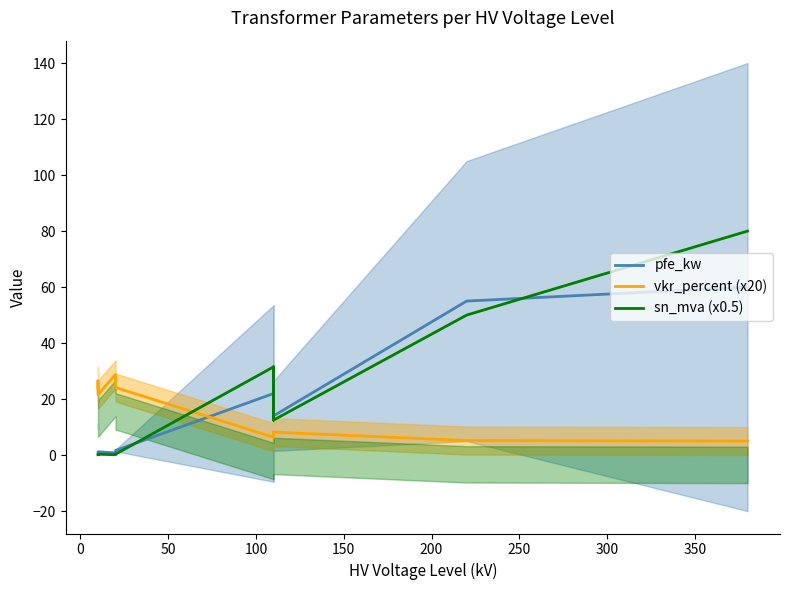

How many lines are shown in the chart?

3